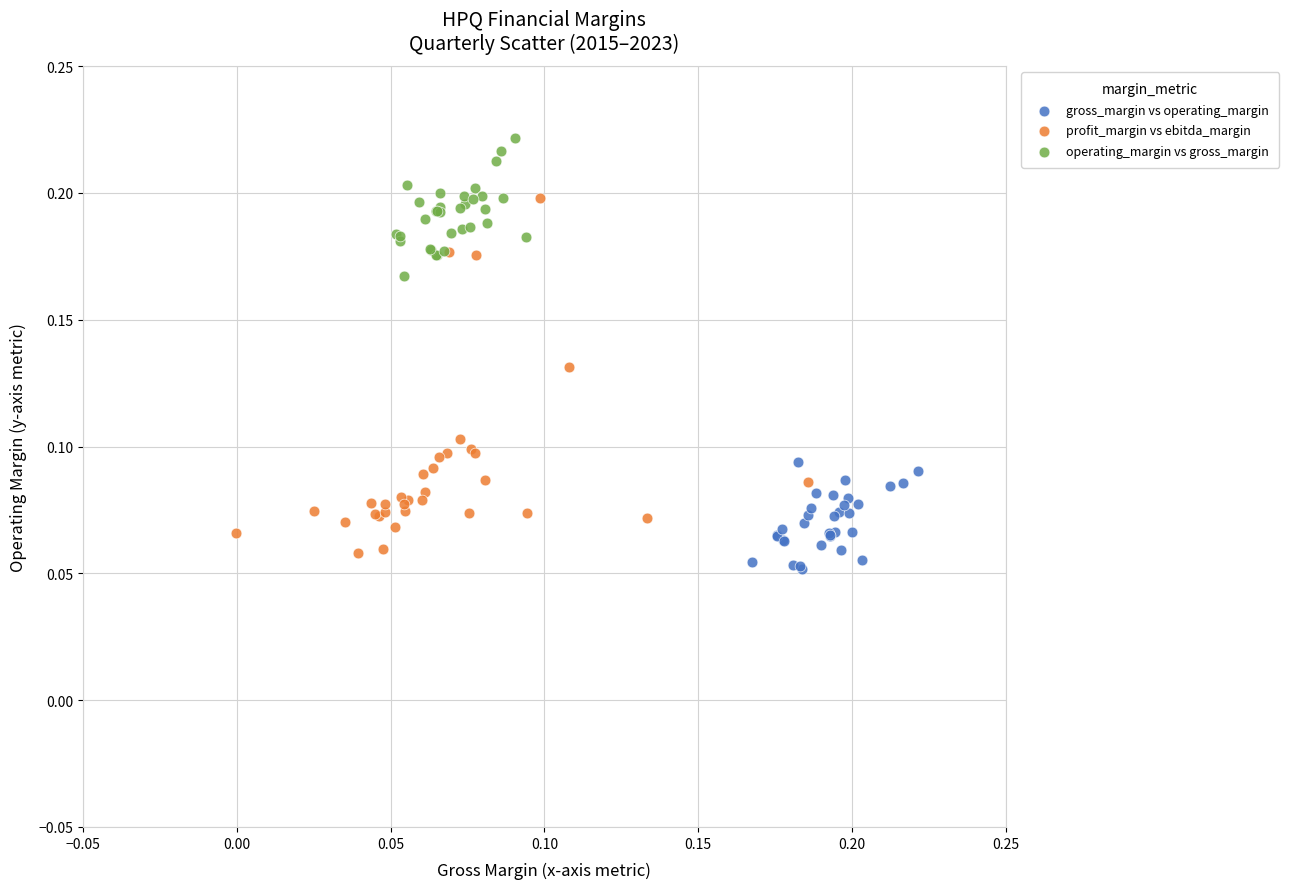

Which series has the widest spread of Y values?

profit_margin vs ebitda_margin